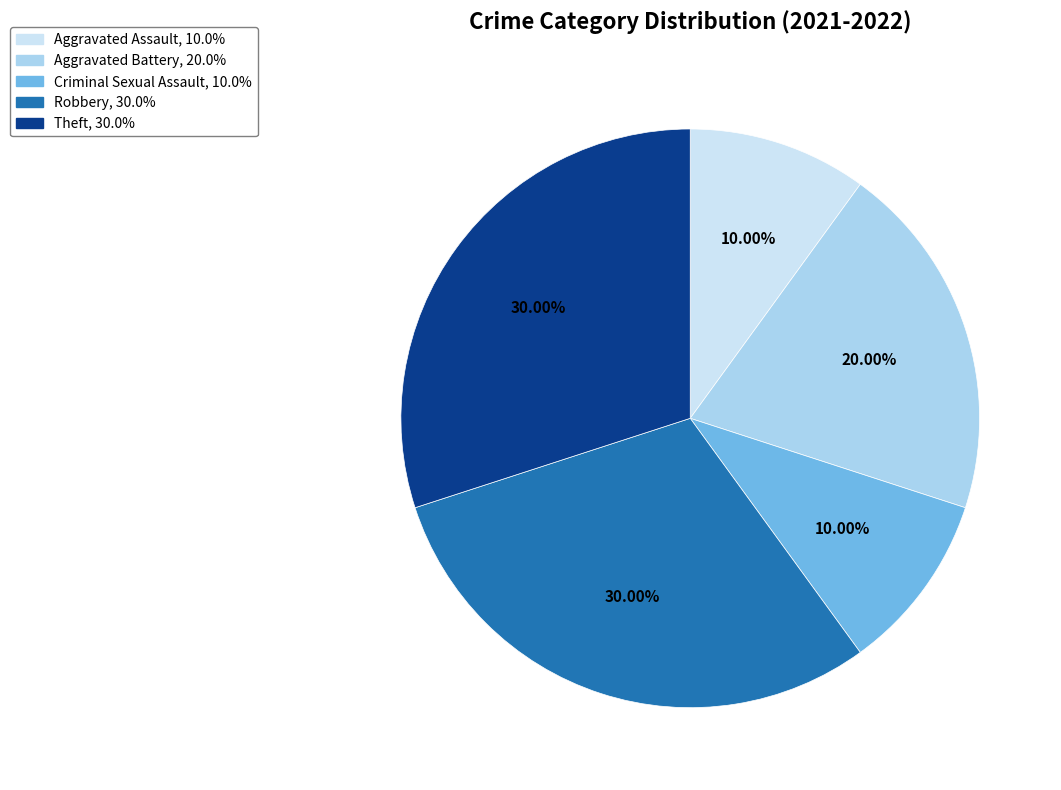

Does Criminal Sexual Assault represent more than half of the total?

No